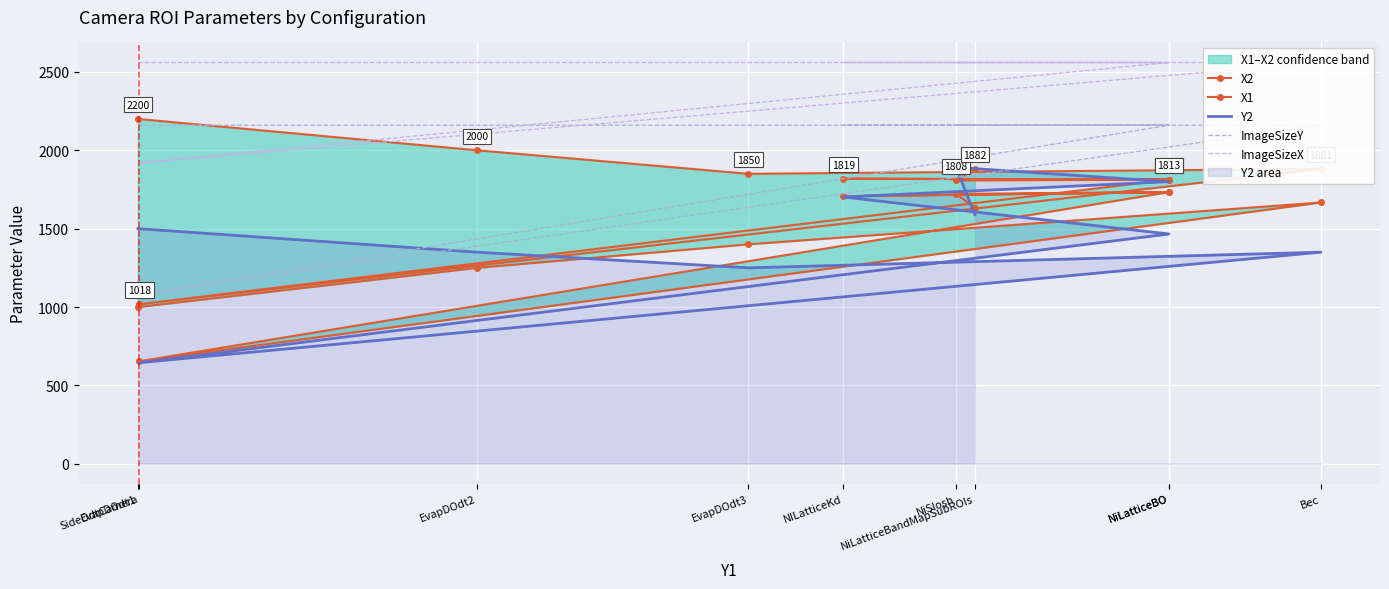

Reading left to right, what are all the values shown in this chart?

X2: 2200	2000	1850	1881	1018	1813	1819	1813	1808	1882
X1: 1000	1250	1400	1667	654	1733	1707	1733	1722	1634
Y2: 1500	1350	1250	1350	645	1466	1702	1800	1891	1589
ImageSizeY: 2160	2160	2160	2160	1080	2160	2160	2160	2160	2160
ImageSizeX: 2560	2560	2560	2560	1920	2560	2560	2560	2560	2560